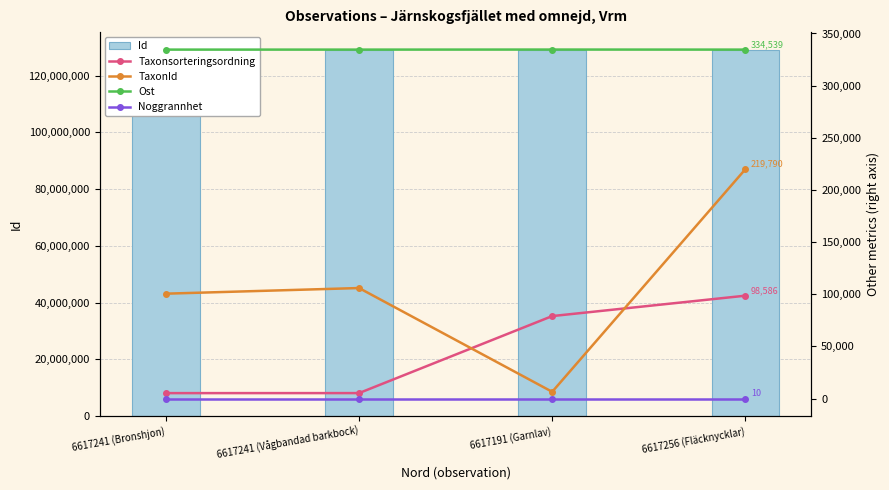

Where is Id nearest to the value 128943311?

6617241 (Bronshjon)